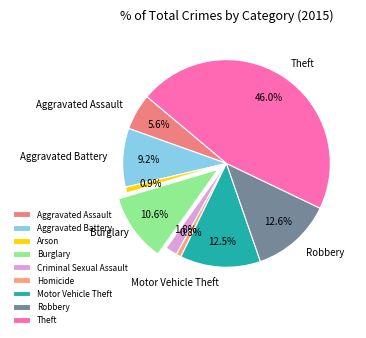

Do Motor Vehicle Theft and Aggravated Assault together represent more than half of the pie?

No